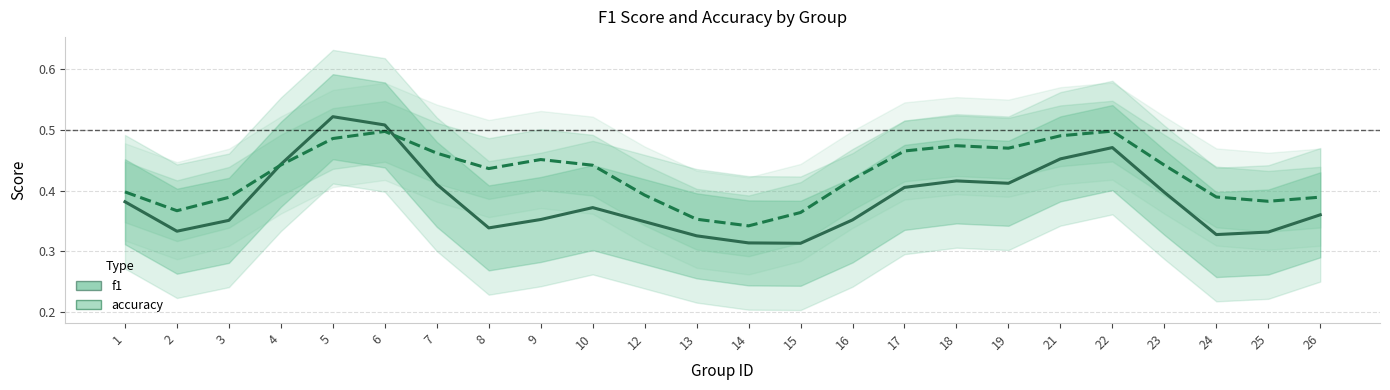

Is the value of accuracy at 23 greater than the value of f1 at 18?

Yes